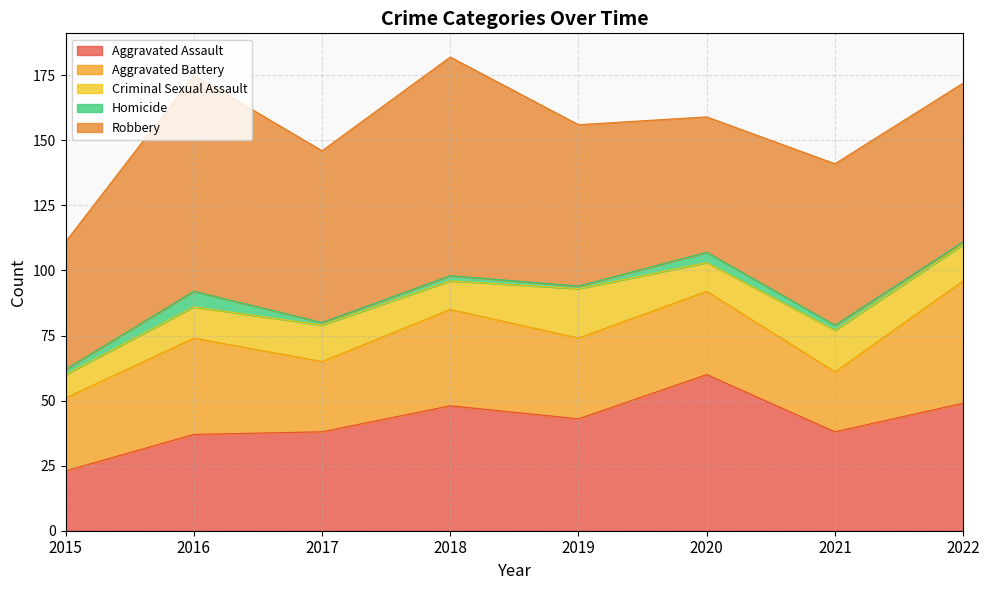

Reading left to right, what are all the values shown in this chart?

Aggravated Assault: 23	37	38	48	43	60	38	49
Aggravated Battery: 28	37	27	37	31	32	23	47
Criminal Sexual Assault: 9	12	14	11	19	11	16	14
Homicide: 2	6	1	2	1	4	2	1
Robbery: 49	83	66	84	62	52	62	61